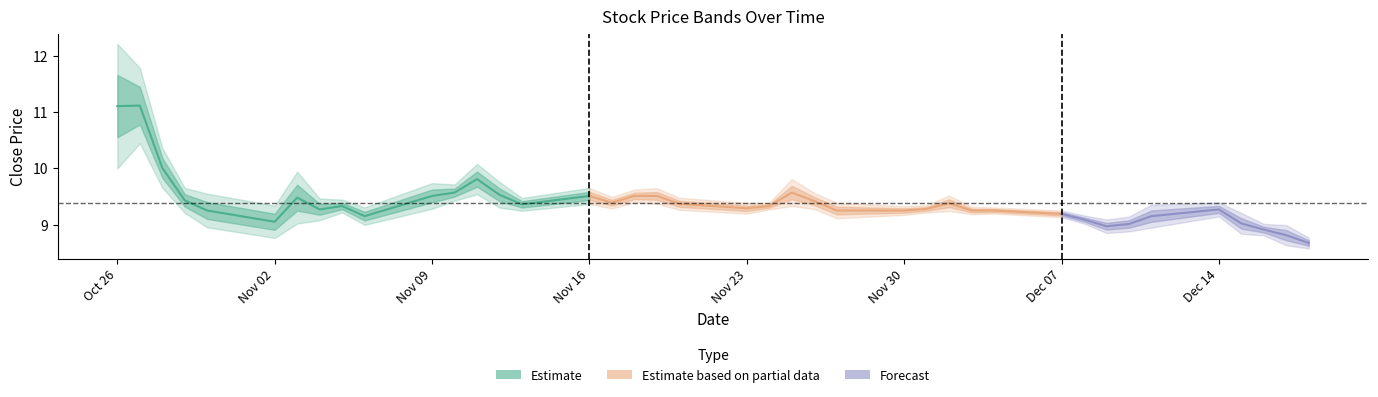

The value of low at 29 is 9.2. True or false?

True